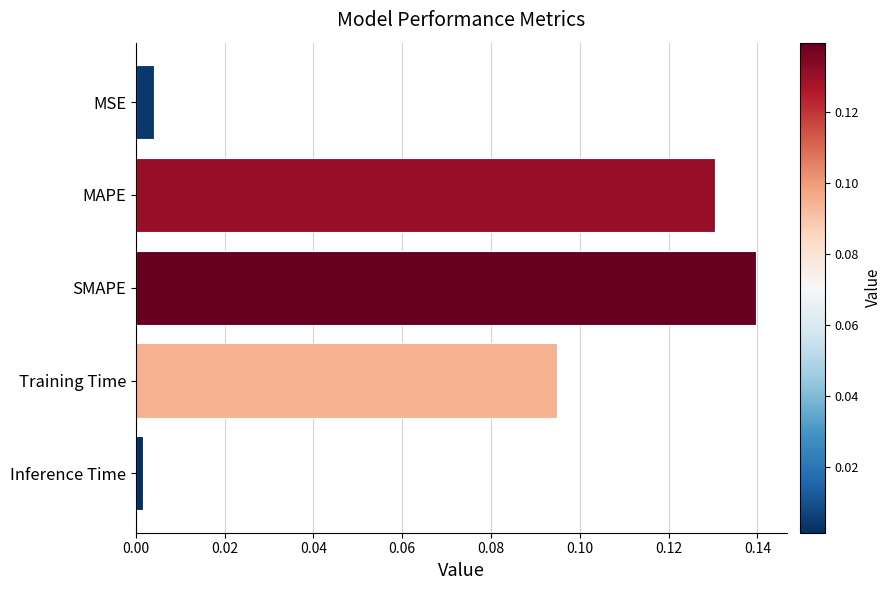

How many bars are there in total?

5